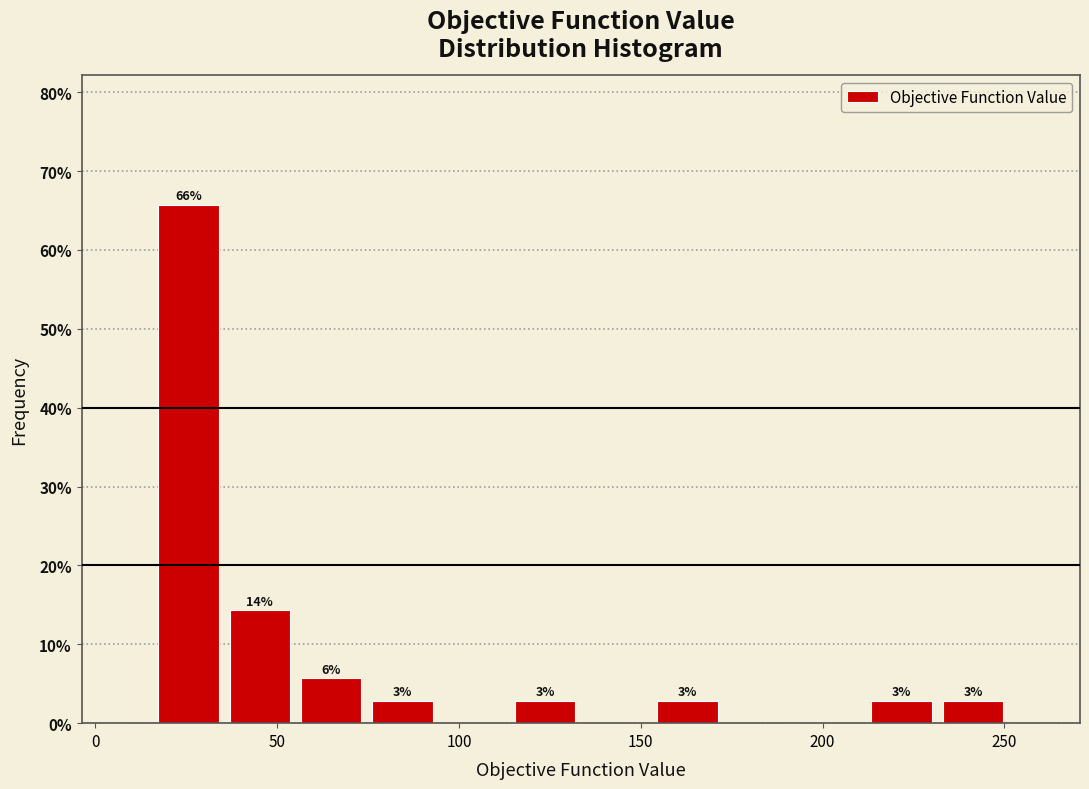

Around what value on the x-axis is the tallest bar? Give the approximate position of its centre, as read against the axis.

25